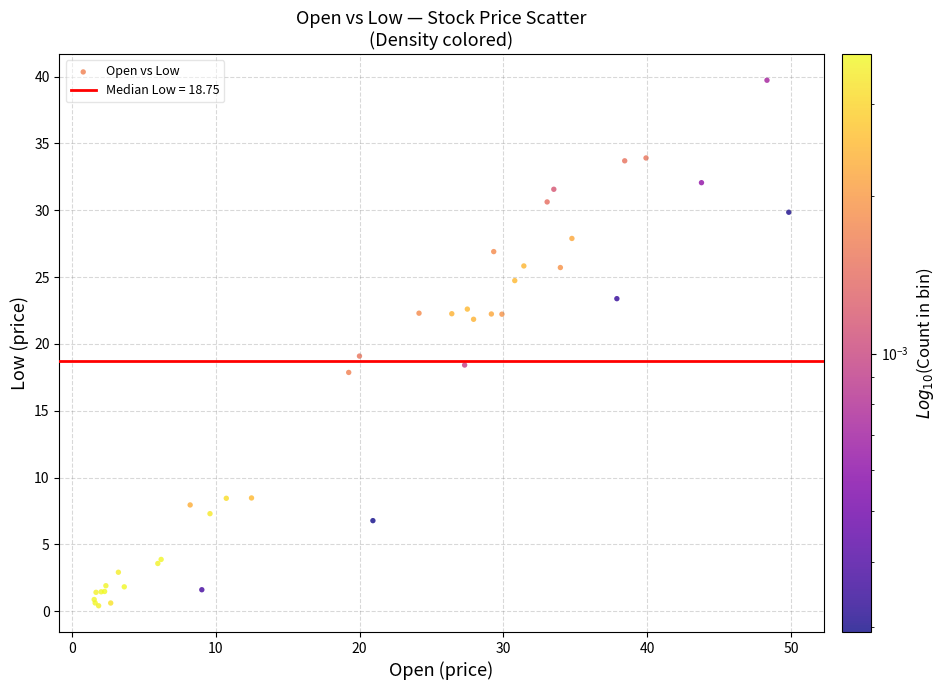

What Y value in the scatter plot is closest to 20?

19.1